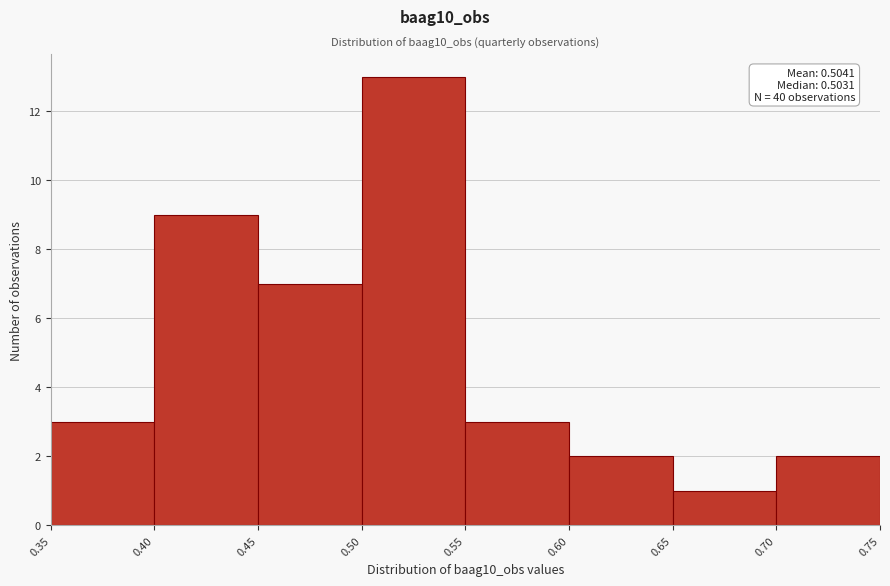

Over which range of the x-axis is the bar tallest?

0.50 to 0.55